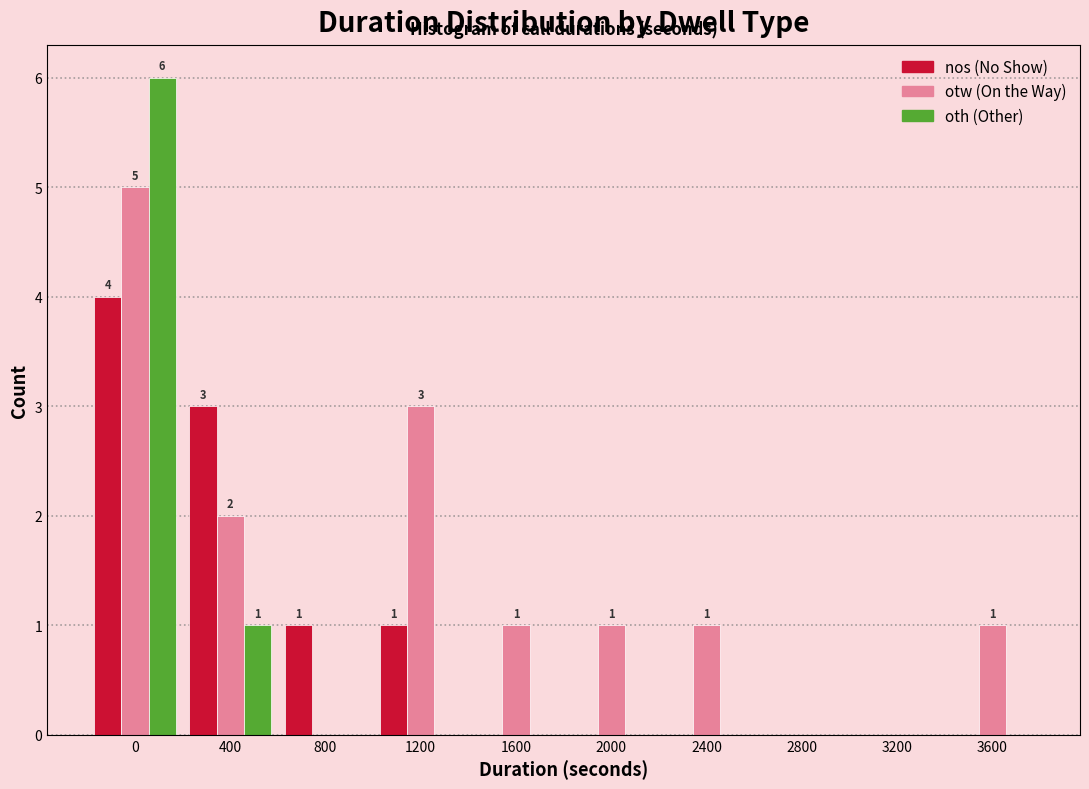

Reading right to left, extract all data points from this chart.

nos: 3600=0	3200=0	2800=0	2400=0	2000=0	1600=0	1200=1	800=1	400=3	0=4
otw: 3600=1	3200=0	2800=0	2400=1	2000=1	1600=1	1200=3	800=0	400=2	0=5
oth: 3600=0	3200=0	2800=0	2400=0	2000=0	1600=0	1200=0	800=0	400=1	0=6